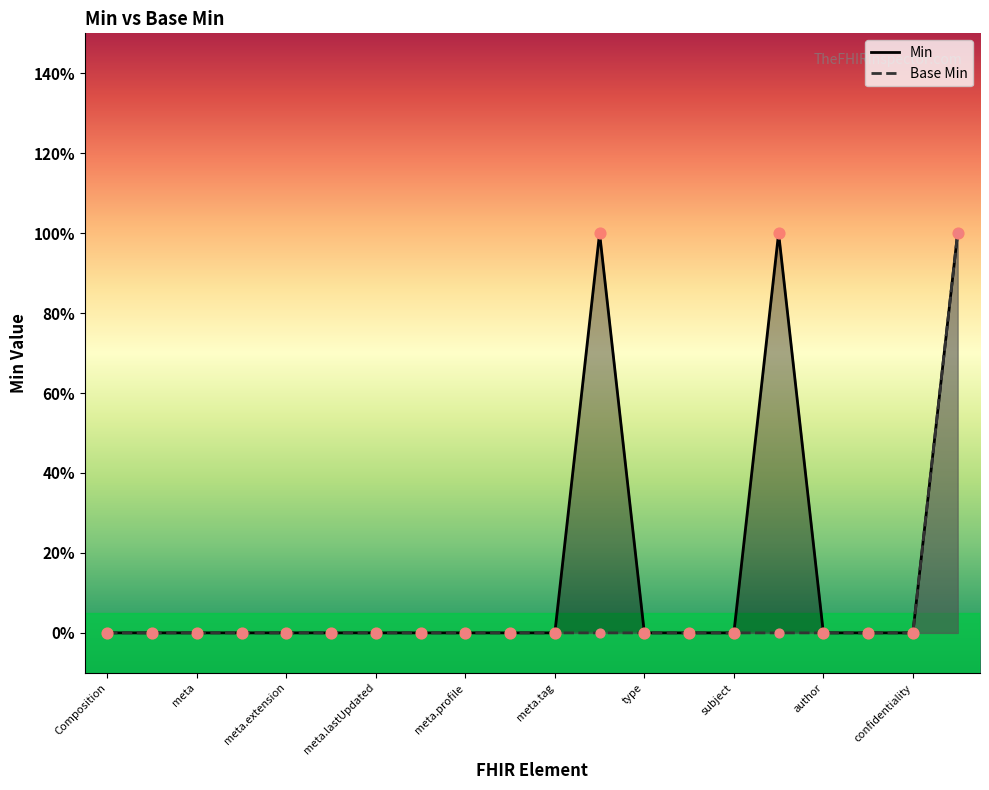

Which series contains the lowest Y value?

Min